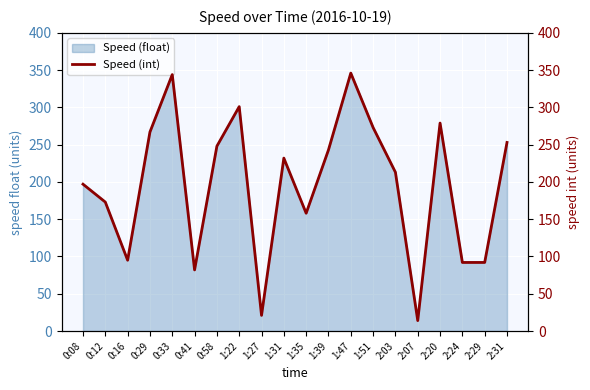

How many interior local valleys (lower than both neighbors) does the data have?

5